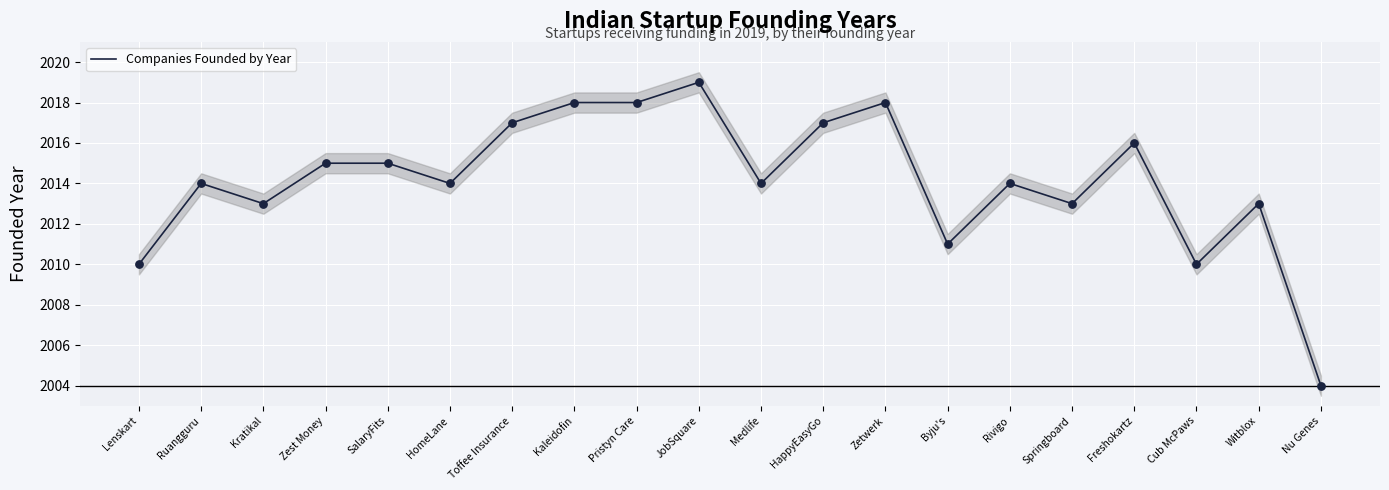

What is the ratio of the value at Zetwerk to the value at HappyEasyGo?

1.0